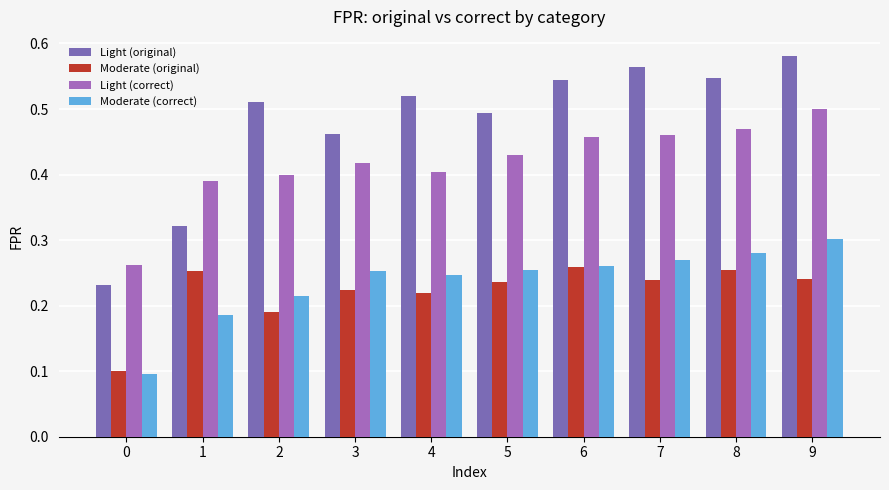

What is the difference between the second highest and second lowest values in the Moderate (original) series?

0.1